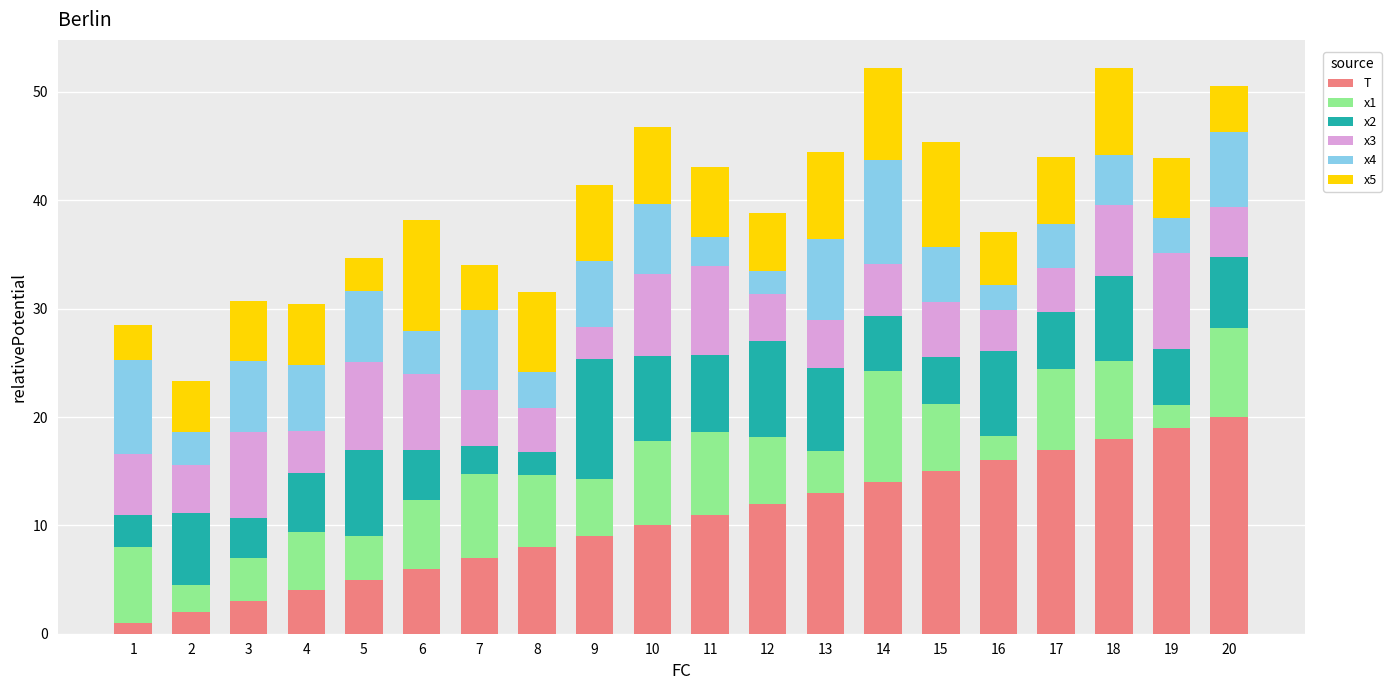

How many data points does each series have?

20